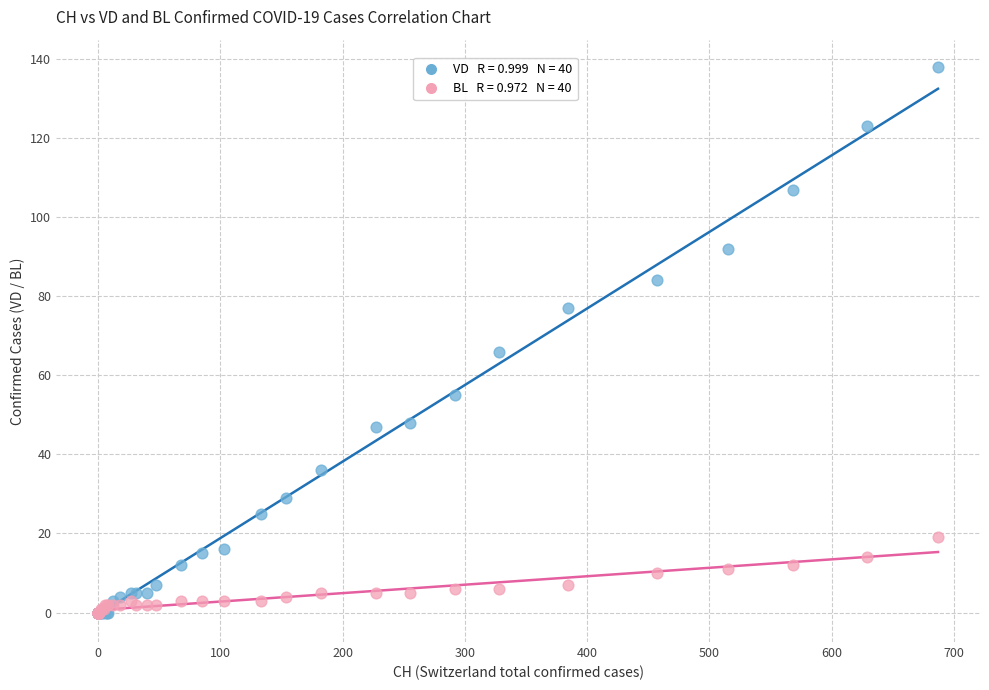

Across all series, what Y value is closest to 69?

66